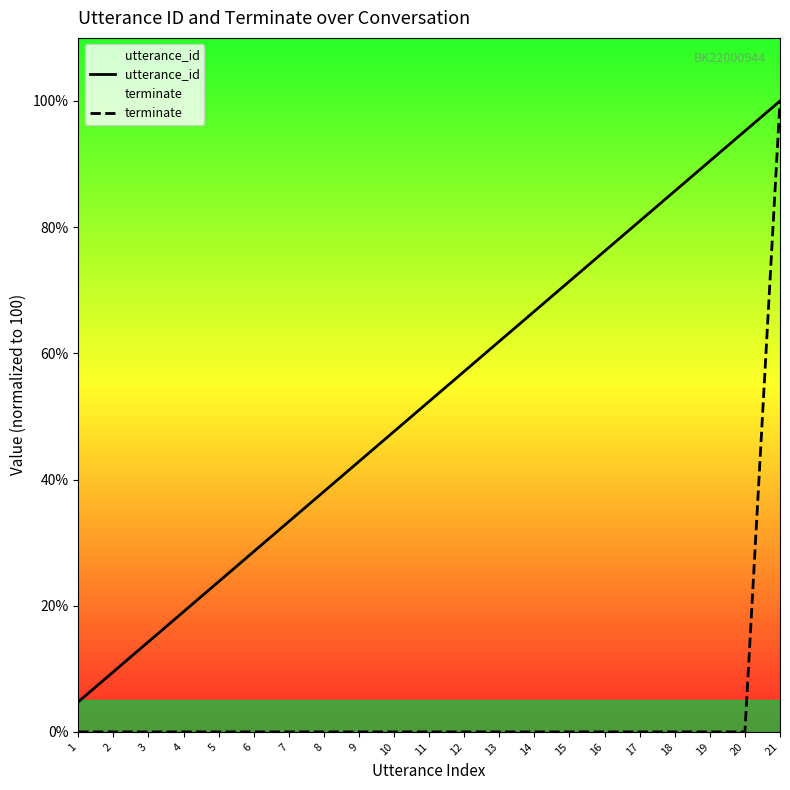

Which label corresponds to the smallest value in the chart?

1